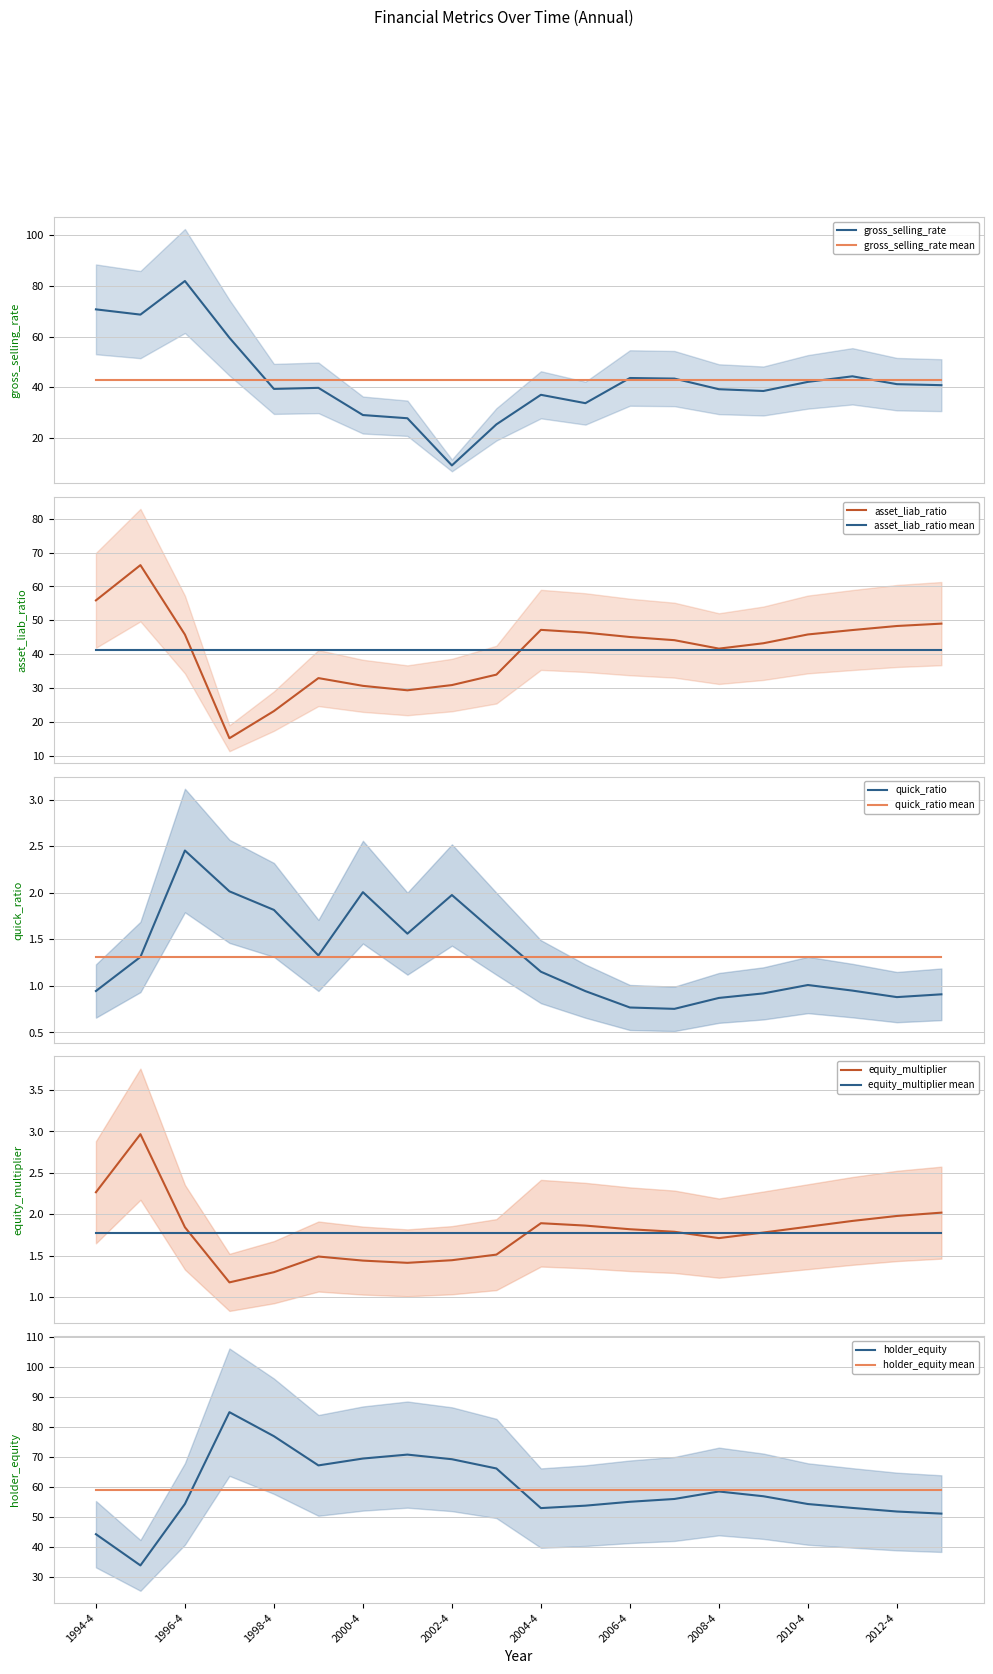

Reading right to left, transcribe all the data shown in this chart.

gross_selling_rate: 40.8	41.2	44.3	42.1	38.5	39.2	43.4	43.6	33.7	37.0	25.3	9.1	27.7	29.0	39.7	39.3	59.5	81.9	68.7	70.7
asset_liab_ratio: 49.0	48.3	47.1	45.8	43.2	41.6	44.1	45.0	46.3	47.2	33.9	30.8	29.3	30.6	32.9	23.1	15.1	45.8	66.3	55.9
quick_ratio: 0.9	0.9	0.9	1.0	0.9	0.9	0.8	0.8	0.9	1.2	1.6	2.0	1.6	2.0	1.3	1.8	2.0	2.5	1.3	0.9
equity_multiplier: 2.0	2.0	1.9	1.9	1.8	1.7	1.8	1.8	1.9	1.9	1.5	1.4	1.4	1.4	1.5	1.3	1.2	1.8	3.0	2.3
holder_equity: 51.0	51.7	52.9	54.2	56.8	58.4	55.9	55.0	53.7	52.8	66.1	69.2	70.7	69.4	67.1	76.9	84.9	54.2	33.7	44.1